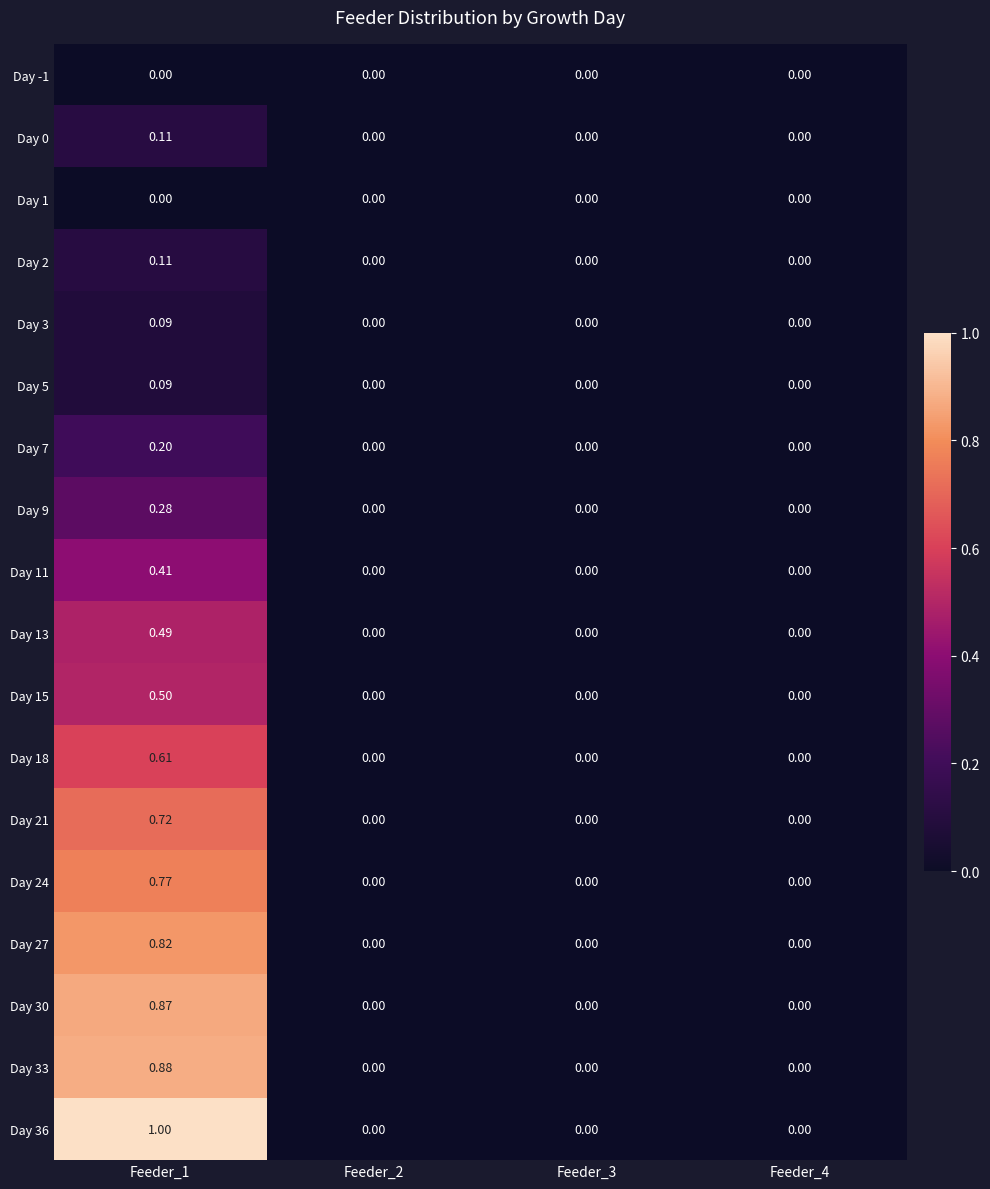

How many positive values does the Day 24 series have?

1